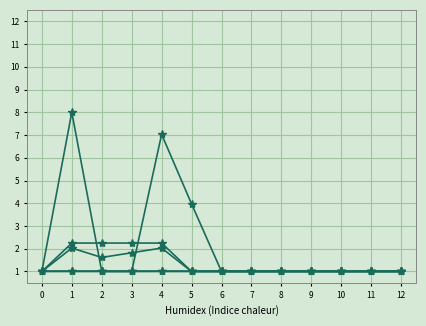

How many lines are shown in the chart?

5